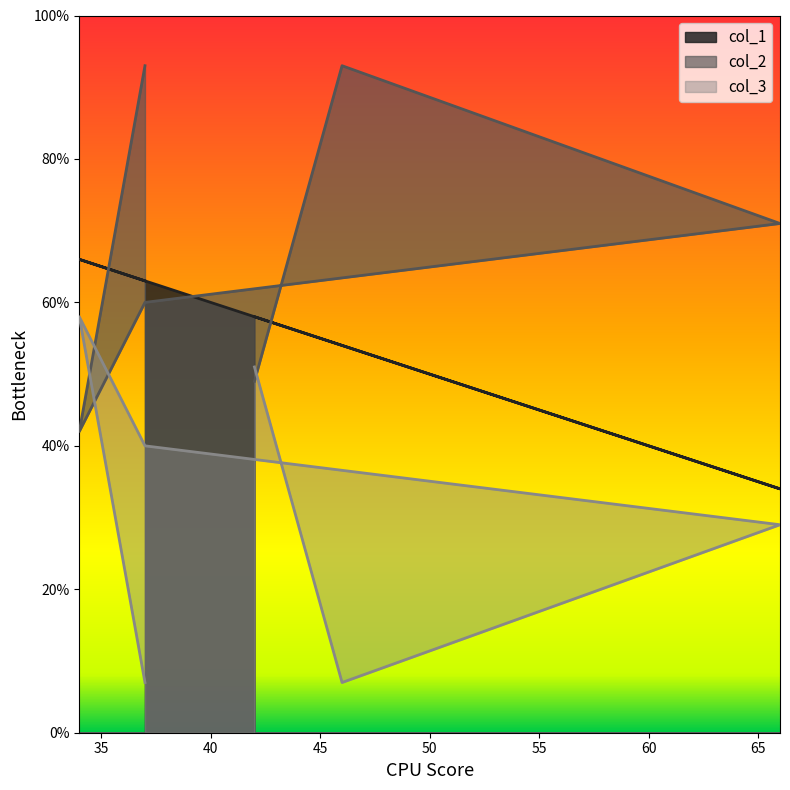

How many values in the col_2 series exceed 71?

2